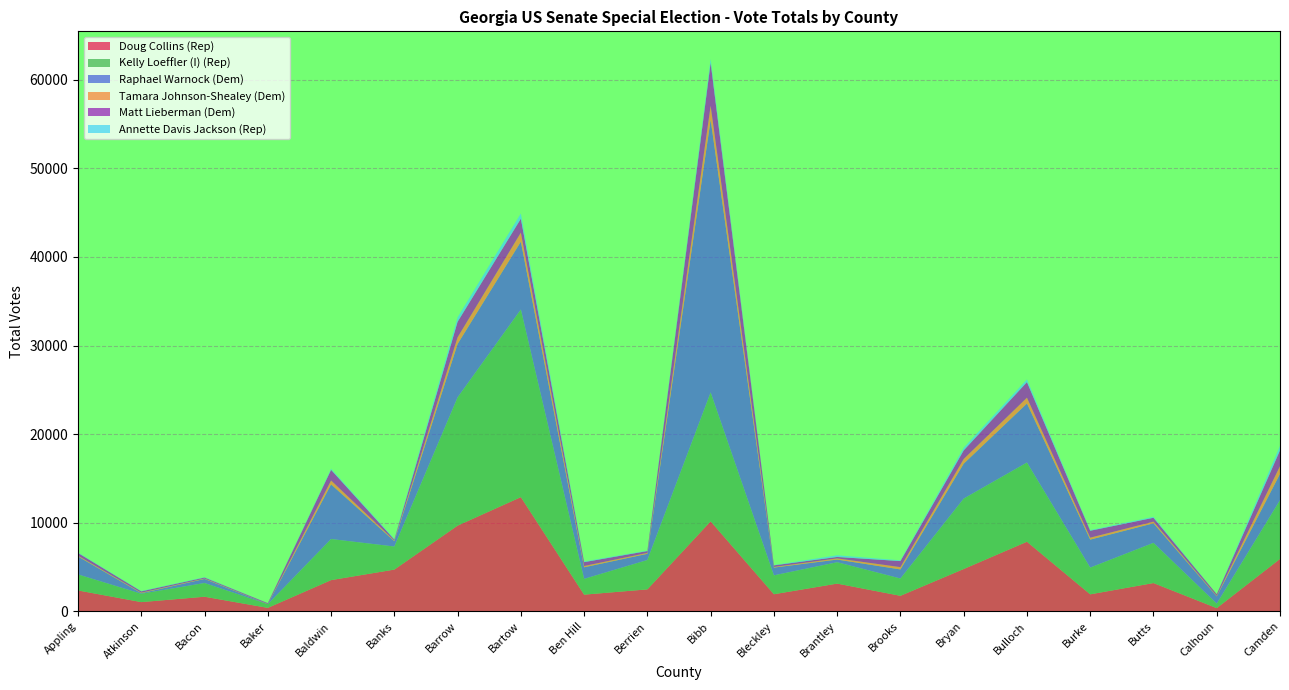

Reading left to right, extract all data points from this chart.

Doug Collins (Rep): Appling=2355	Atkinson=1038	Bacon=1646	Baker=388	Baldwin=3521	Banks=4710	Barrow=9671	Bartow=12890	Ben Hill=1880	Berrien=2477	Bibb=10157	Bleckley=1927	Brantley=3128	Brooks=1750	Bryan=4775	Bulloch=7854	Burke=1916	Butts=3190	Calhoun=359	Camden=5913
Kelly Loeffler (I) (Rep): Appling=1807	Atkinson=946	Bacon=1547	Baker=413	Baldwin=4639	Banks=2605	Barrow=14483	Bartow=21183	Ben Hill=1780	Berrien=3315	Bibb=14557	Bleckley=2133	Brantley=2410	Brooks=1953	Bryan=7950	Bulloch=8944	Burke=3018	Butts=4539	Calhoun=510	Camden=6631
Raphael Warnock (Dem): Appling=2030	Atkinson=63	Bacon=462	Baker=8	Baldwin=6167	Banks=604	Barrow=6025	Bartow=7655	Ben Hill=1308	Berrien=701	Bibb=30783	Bleckley=876	Brantley=304	Brooks=1024	Bryan=3941	Bulloch=6665	Burke=3158	Butts=2207	Calhoun=818	Camden=2967
Tamara Johnson-Shealey (Dem): Appling=85	Atkinson=56	Bacon=49	Baker=19	Baldwin=444	Banks=75	Barrow=756	Bartow=1025	Ben Hill=146	Berrien=102	Bibb=1576	Bleckley=70	Brantley=131	Brooks=259	Bryan=528	Bulloch=656	Burke=221	Butts=186	Calhoun=57	Camden=875
Matt Lieberman (Dem): Appling=306	Atkinson=149	Bacon=105	Baker=89	Baldwin=1198	Banks=110	Barrow=1752	Bartow=1571	Ben Hill=436	Berrien=208	Bibb=4856	Bleckley=180	Brantley=163	Brooks=684	Bryan=972	Bulloch=1756	Burke=782	Butts=437	Calhoun=179	Camden=1781
Annette Davis Jackson (Rep): Appling=51	Atkinson=38	Bacon=46	Baker=10	Baldwin=121	Banks=77	Barrow=498	Bartow=588	Ben Hill=76	Berrien=57	Bibb=429	Bleckley=34	Brantley=188	Brooks=85	Bryan=299	Bulloch=307	Burke=71	Butts=110	Calhoun=7	Camden=503